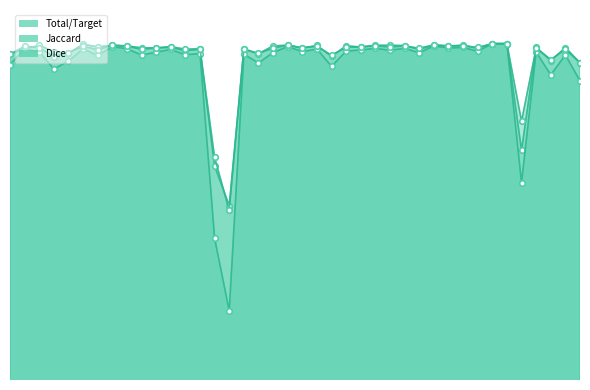

What is the lowest value of the Jaccard series?

0.6